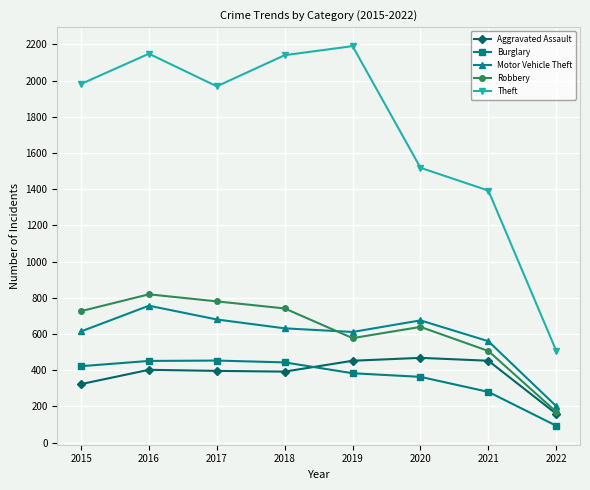

Which series has the largest total across all categories?

Theft